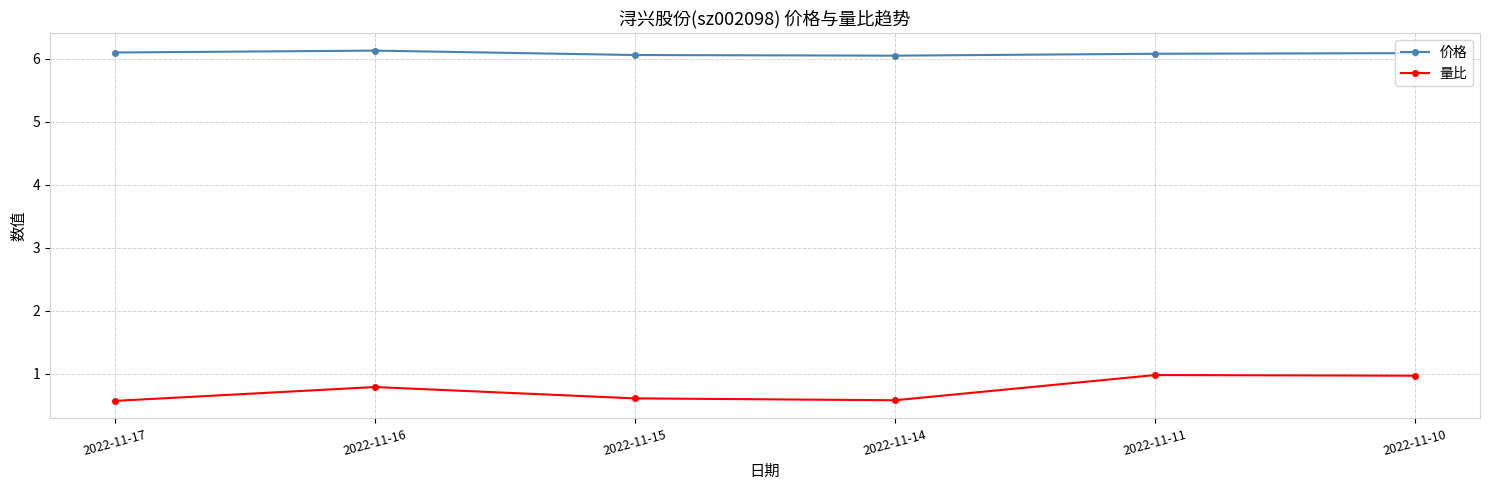

True or false: 量比 and 价格 cross at least once.

False